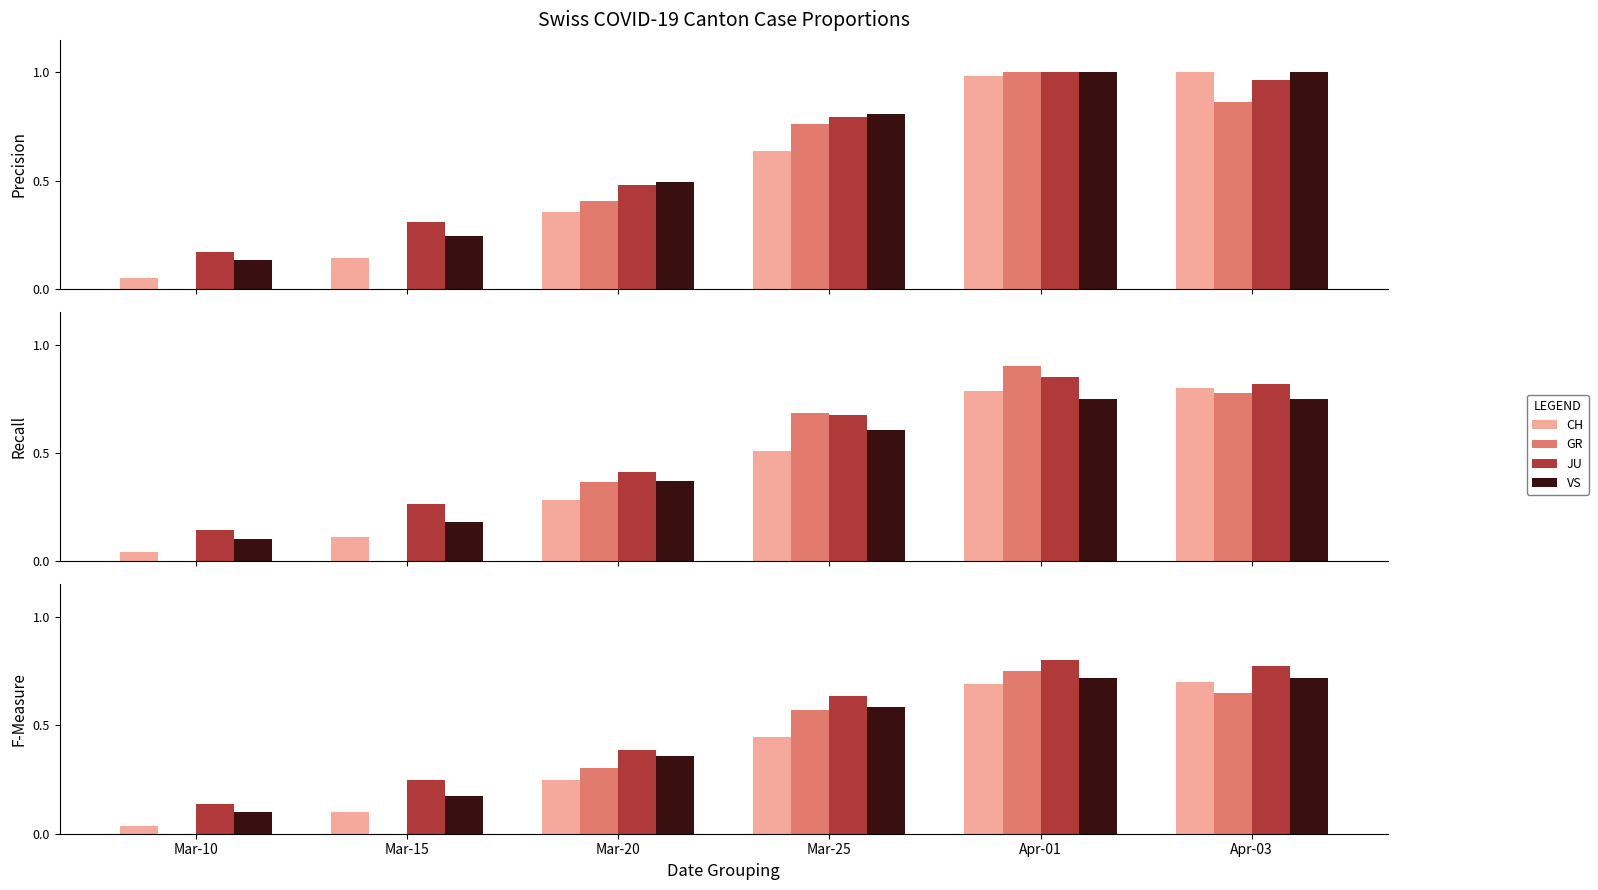

What is the lowest value of the VS series?

0.1